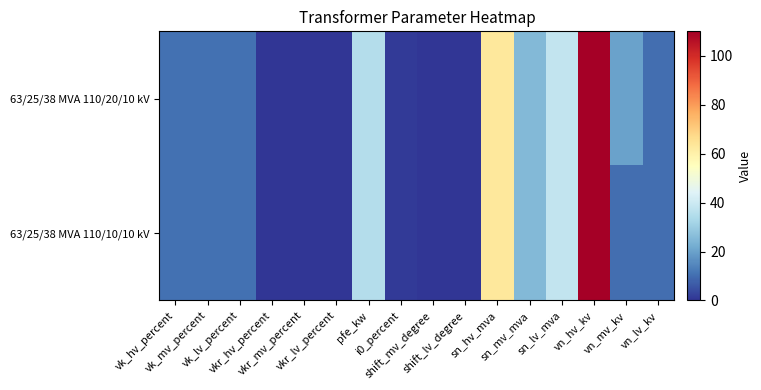

Which series has the largest total across all categories?

63/25/38 MVA 110/20/10 kV